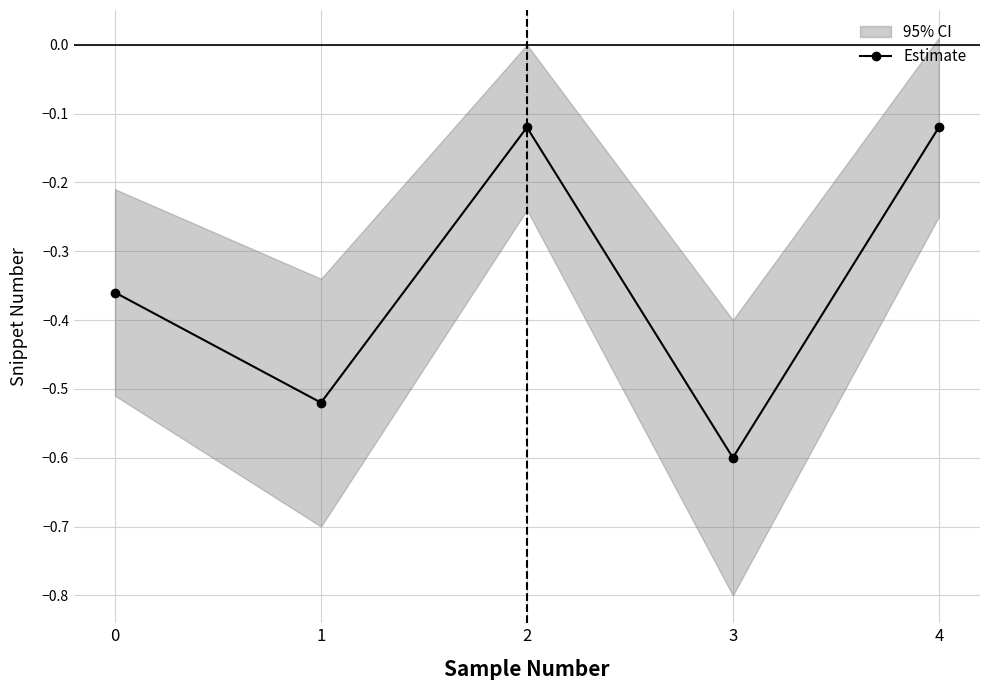

Which category has the highest value across all series?

2